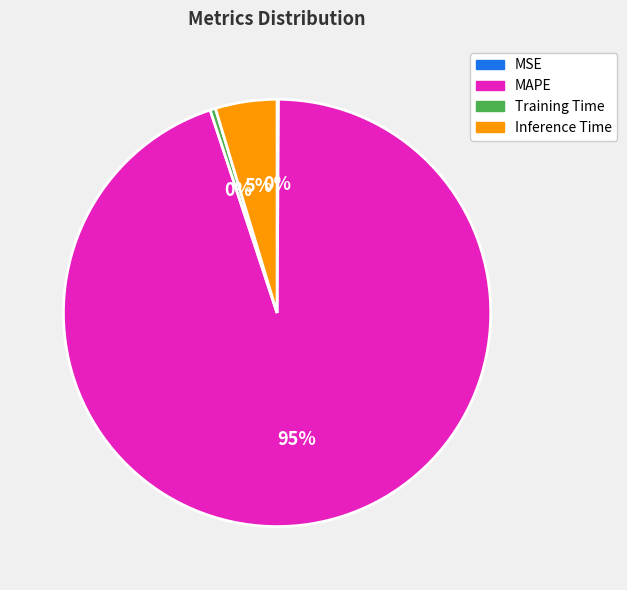

To the nearest percent, what portion does Inference Time represent?

5%